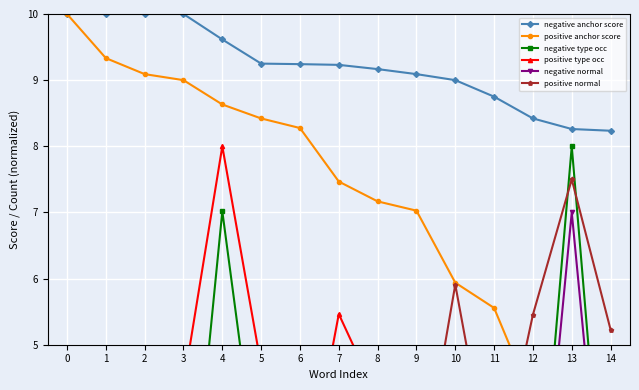

Is this an area chart (filled region under the line)?

No